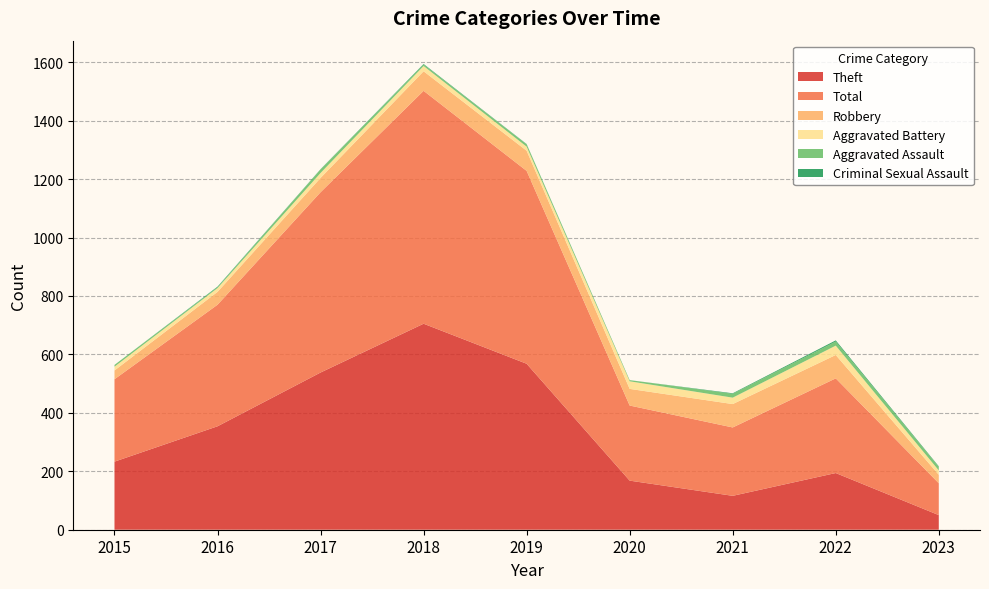

Reading left to right, transcribe all the data shown in this chart.

Theft: 2015=233	2016=354	2017=538	2018=705	2019=568	2020=168	2021=116	2022=194	2023=50
Total: 2015=282	2016=416	2017=617	2018=797	2019=660	2020=257	2021=234	2022=324	2023=109
Robbery: 2015=30	2016=44	2017=49	2018=67	2019=69	2020=57	2021=80	2022=80	2023=29
Aggravated Battery: 2015=13	2016=13	2017=17	2018=18	2019=14	2020=26	2021=22	2022=32	2023=15
Aggravated Assault: 2015=6	2016=3	2017=12	2018=5	2019=8	2020=4	2021=13	2022=14	2023=12
Criminal Sexual Assault: 2015=0	2016=2	2017=1	2018=2	2019=1	2020=0	2021=2	2022=4	2023=2